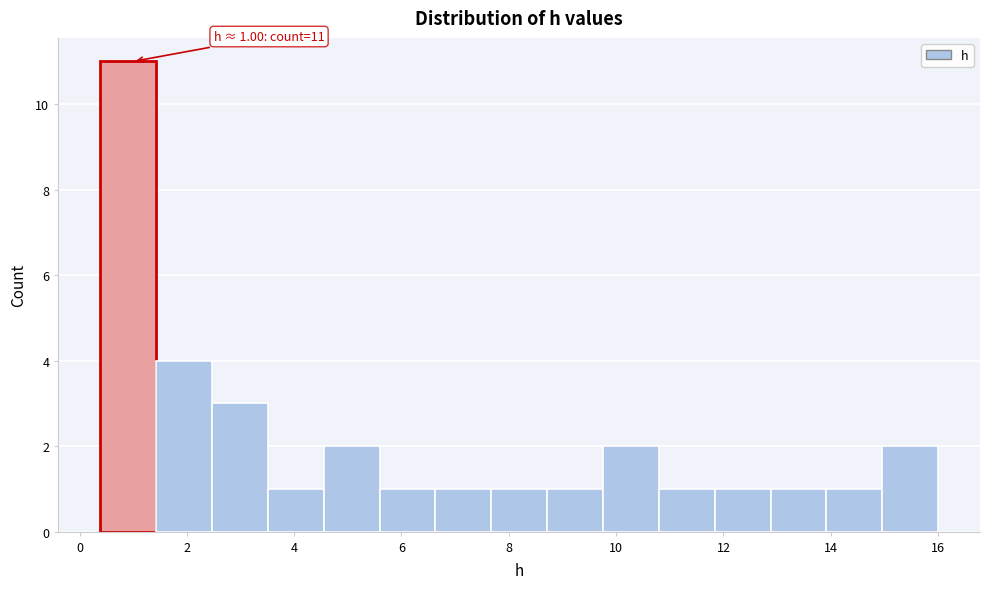

Which range on the x-axis has the tallest bar?

0.4 to 1.4